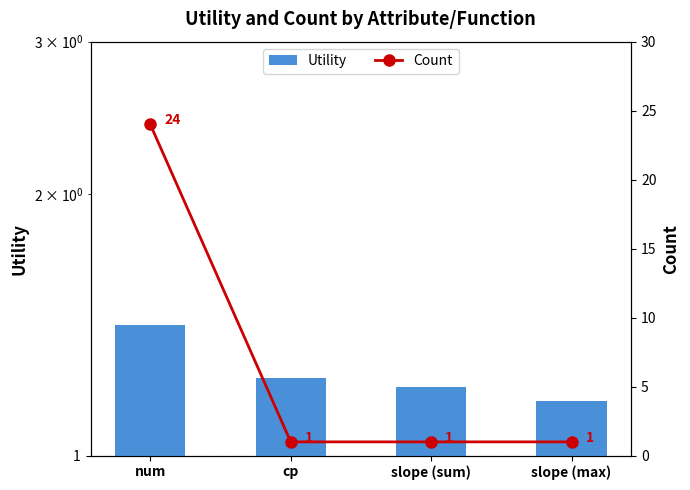

Rank the series by their maximum value, from highest to lowest.

Count, Utility